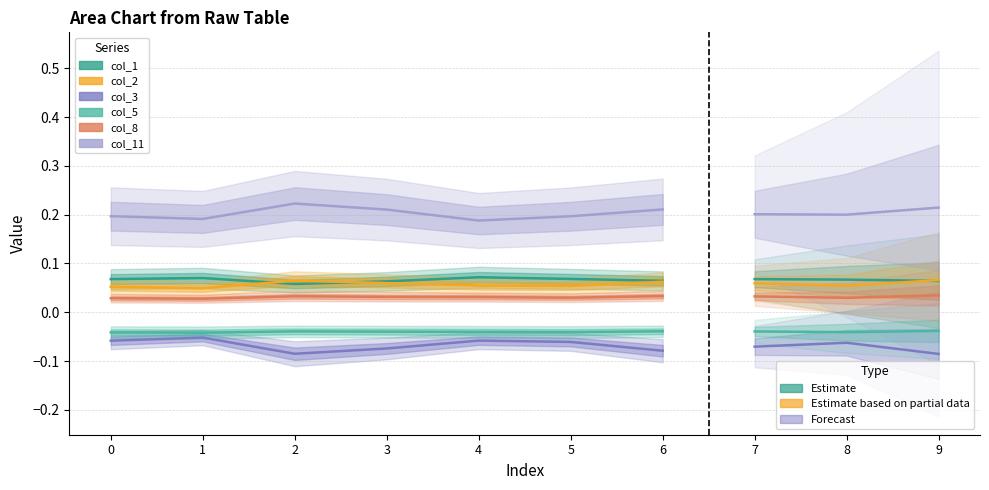

True or false: col_11 has more than 0 points higher than both neighbors.

True